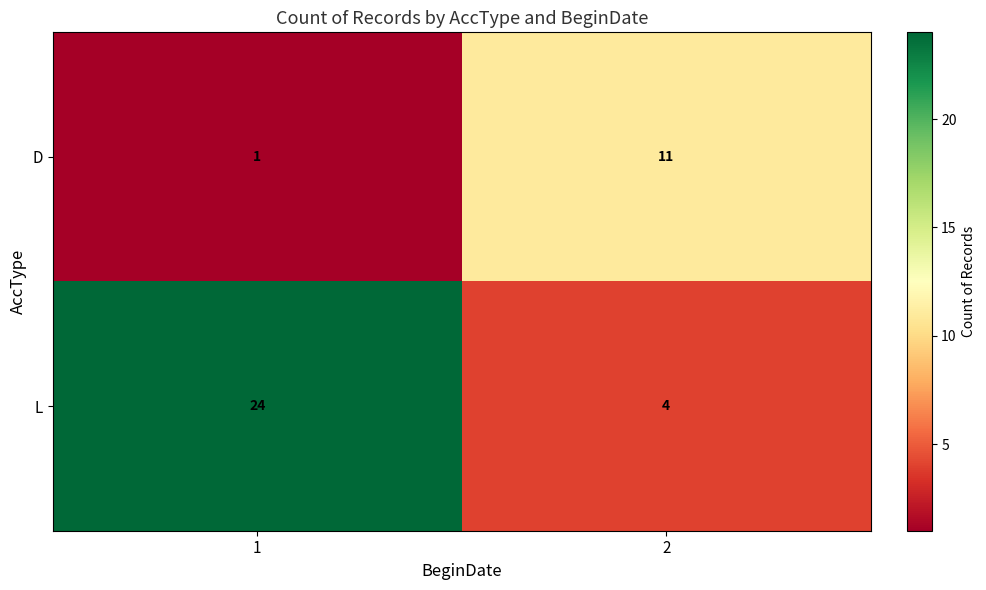

What is the average value of the L series?

14